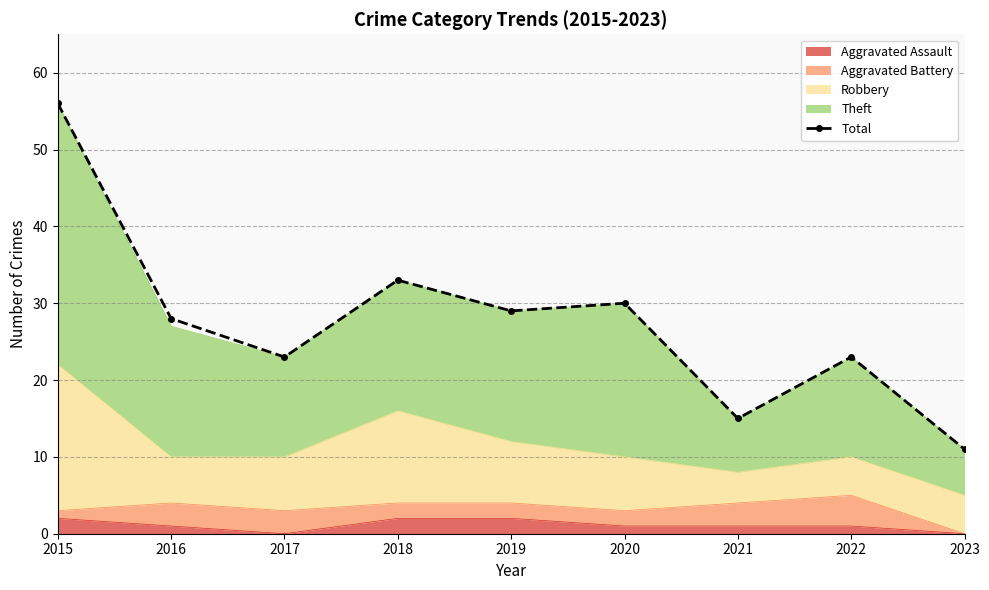

Where does the data first go above 28?

2015